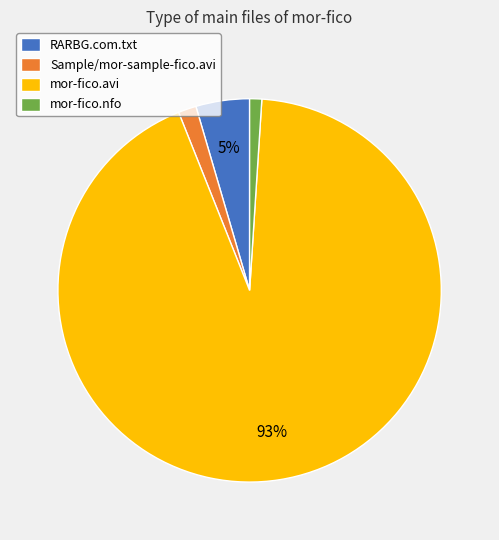

Combined, do mor-fico.nfo and mor-fico.avi account for over 50%?

Yes